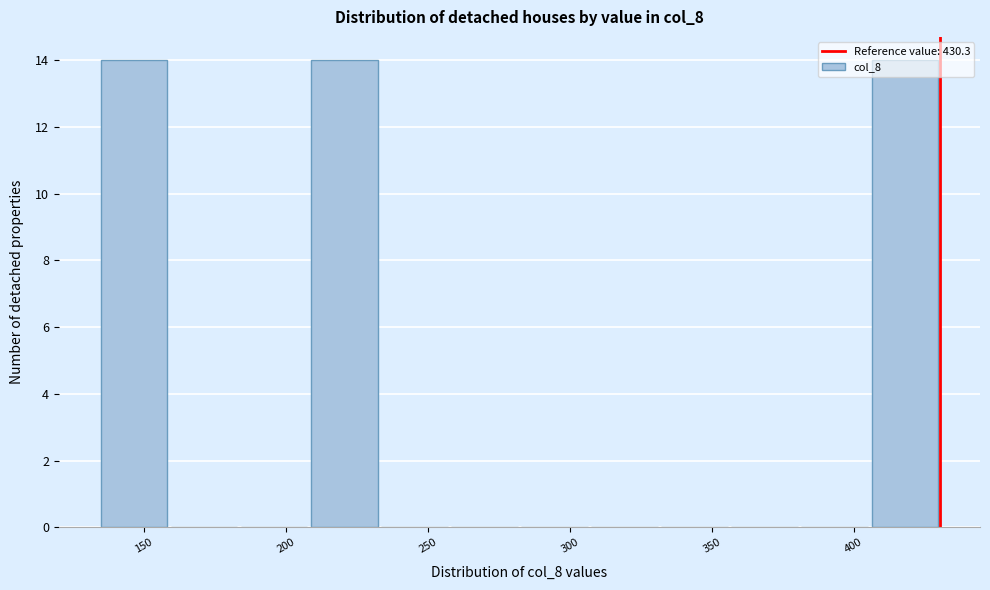

Reading left to right, transcribe this chart: for each bar, give the range it covers on the x-axis and its height. Neither the bar edges nor the heights are printed on the chart, so give them approximately, as read against the axes.

135 to 160: 14
160 to 185: 0
185 to 210: 0
210 to 235: 14
235 to 260: 0
260 to 280: 0
280 to 305: 0
305 to 330: 0
330 to 355: 0
355 to 380: 0
380 to 405: 0
405 to 430: 14